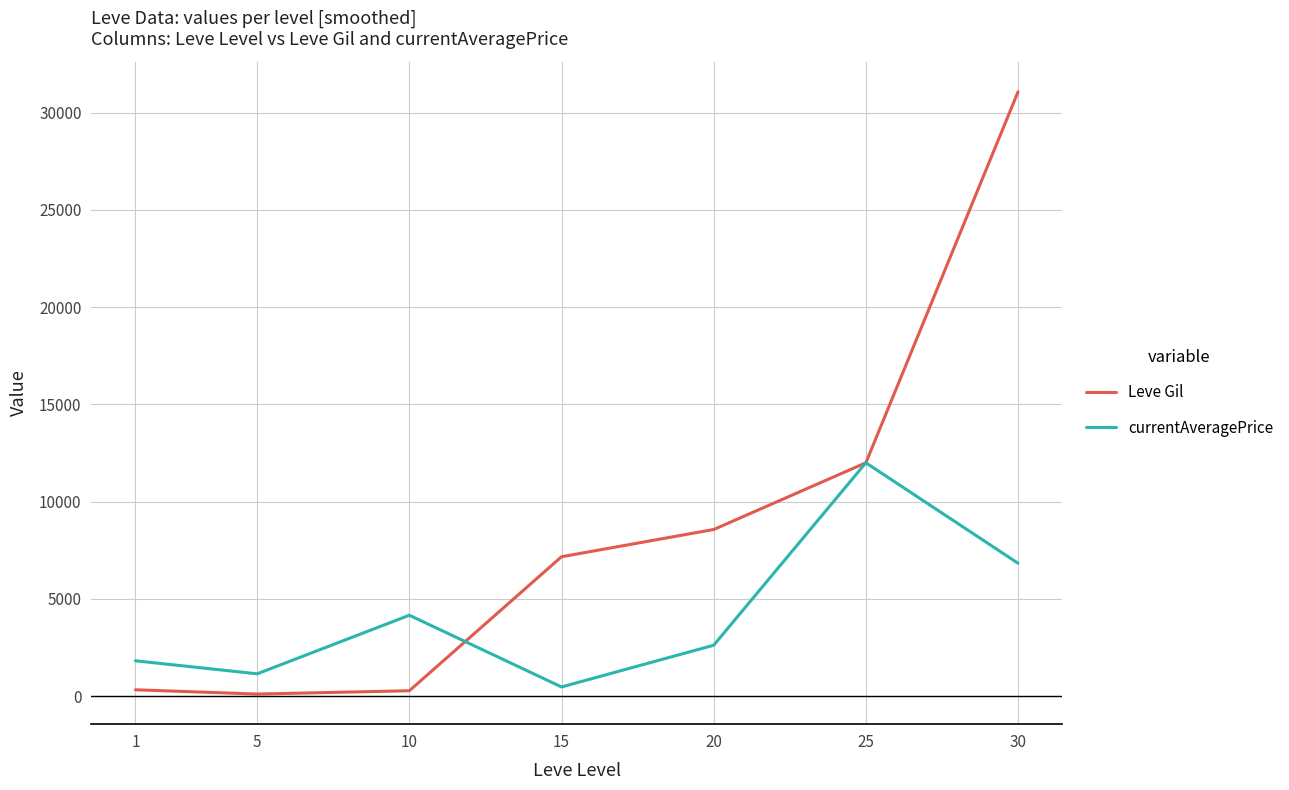

Between 25 and 30, which series saw the biggest shift?

Leve Gil